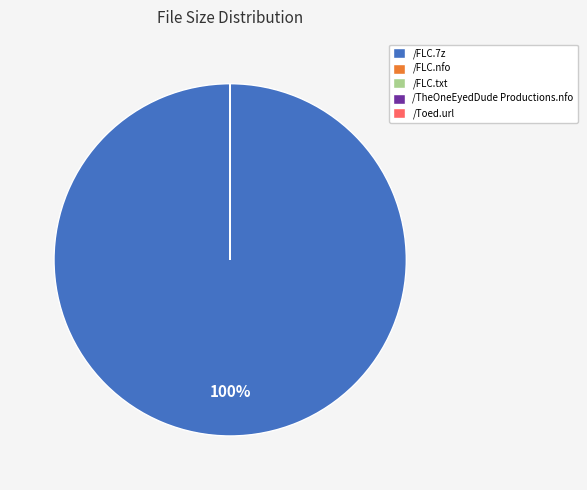

Does any single category account for the majority?

Yes